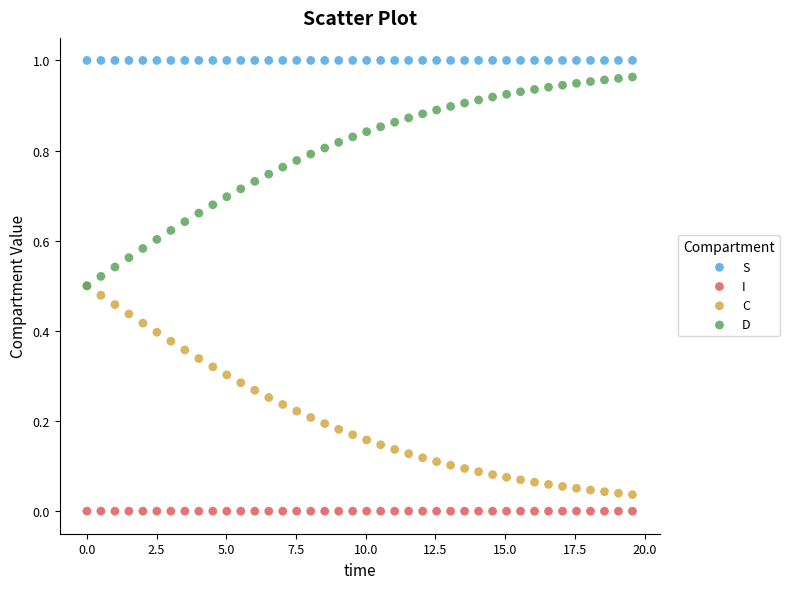

Which series reaches the maximum Y coordinate?

S